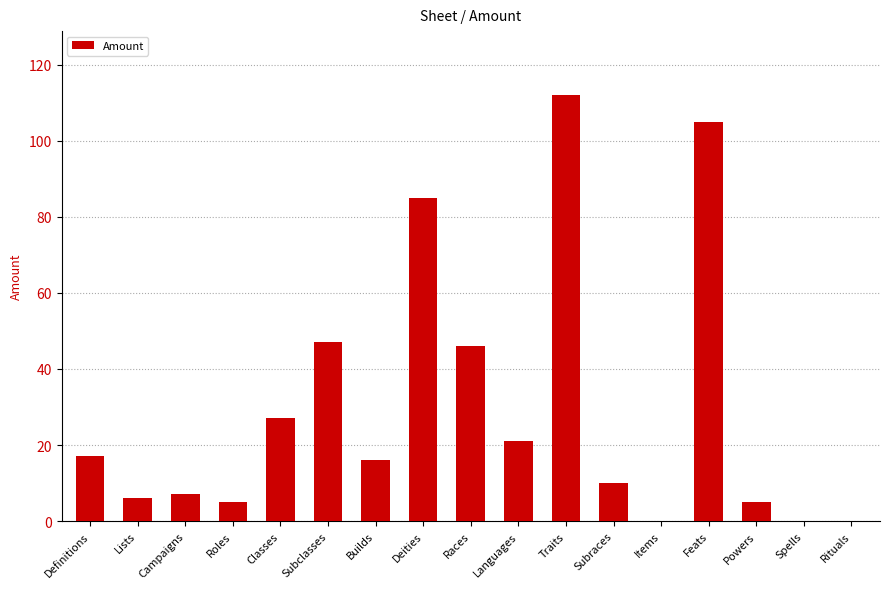

What is the difference between the values at Subclasses and Rituals?

47